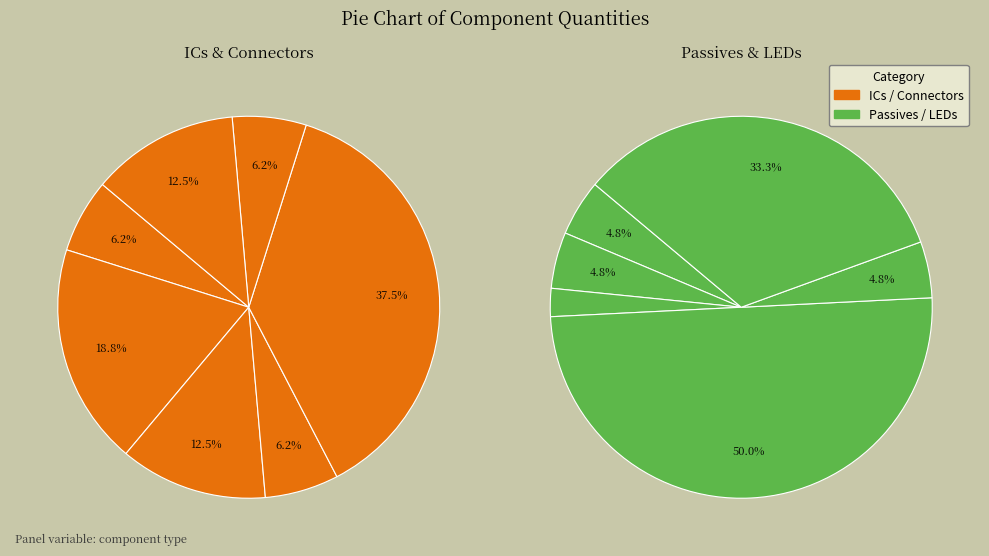

To the nearest percent, what percentage of the pie is CON-2X5?

2%